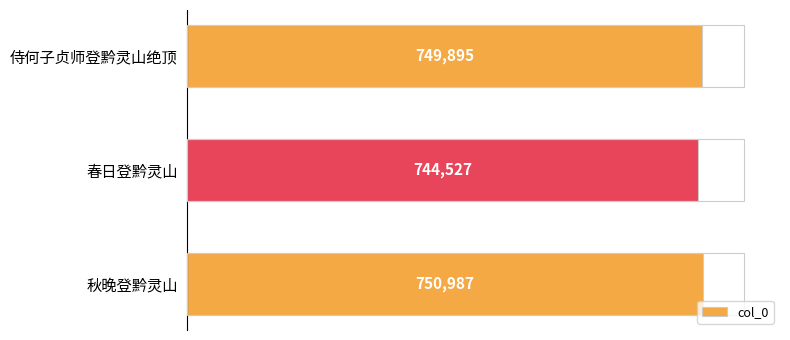

Are the bars horizontal?

Yes